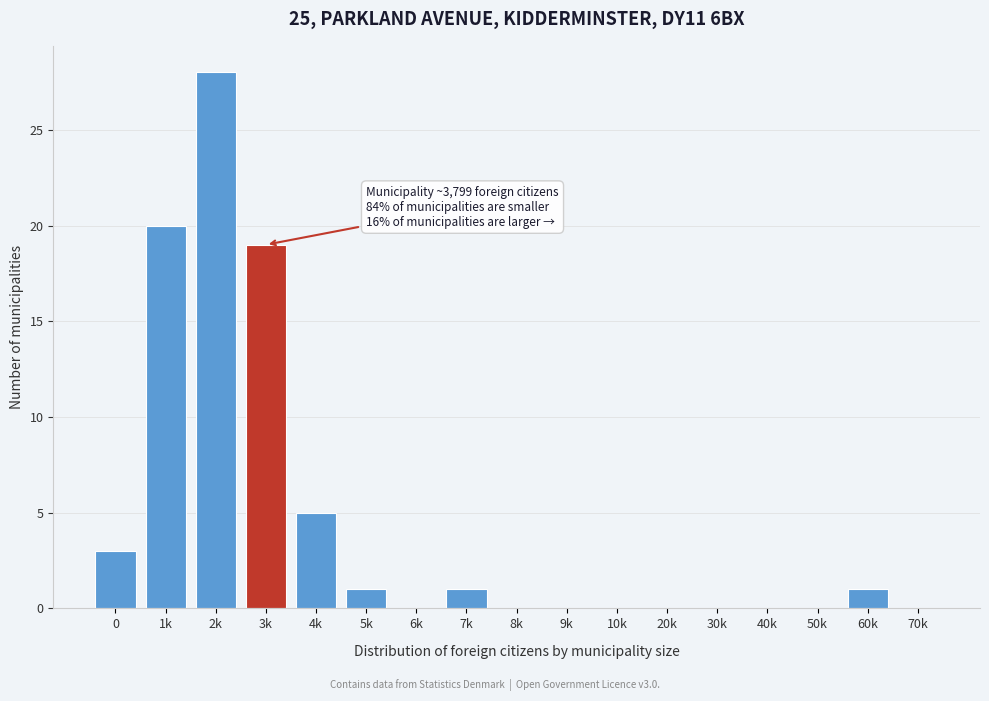

Reading left to right, list all the values displayed in this chart.

0=3	1k=20	2k=28	3k=19	4k=5	5k=1	6k=0	7k=1	8k=0	9k=0	10k=0	20k=0	30k=0	40k=0	50k=0	60k=1	70k=0